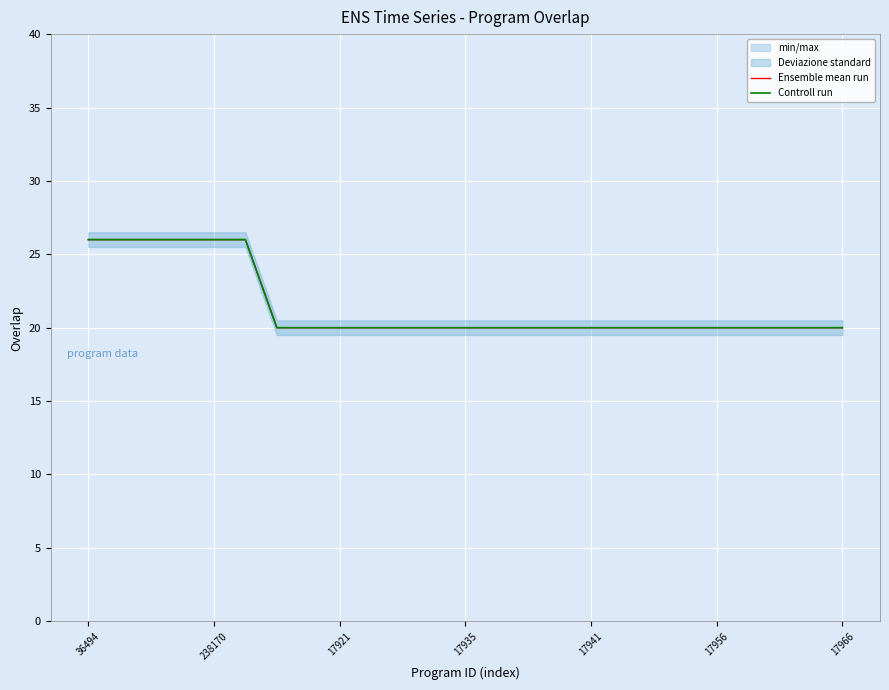

What is the average value of the Ensemble mean run series?

21